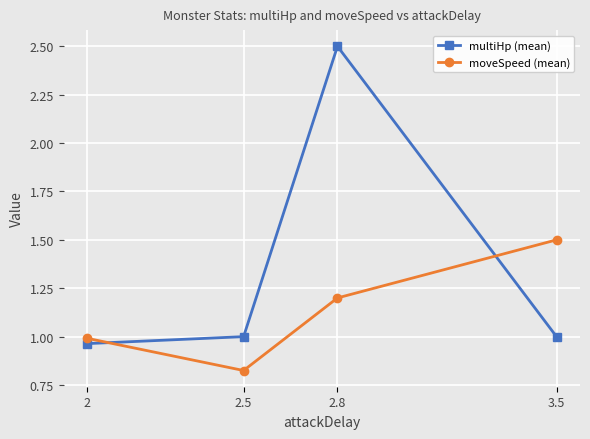

Between 2.8 and 3.5, which series saw the biggest shift?

multiHp (mean)